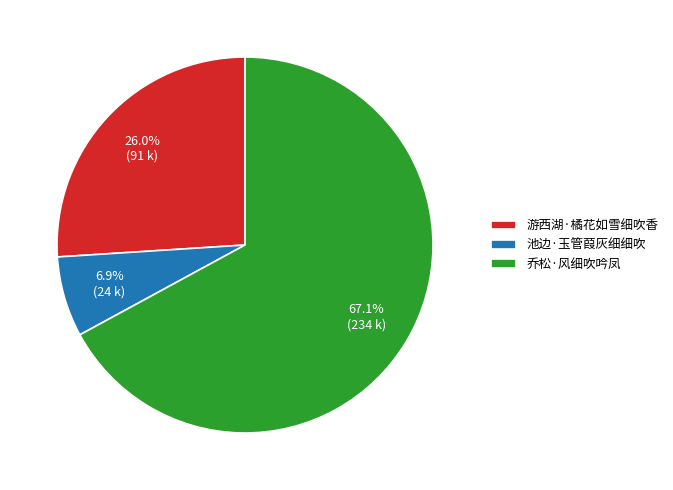

Which category accounts for the majority?

乔松·风细吹吟凤